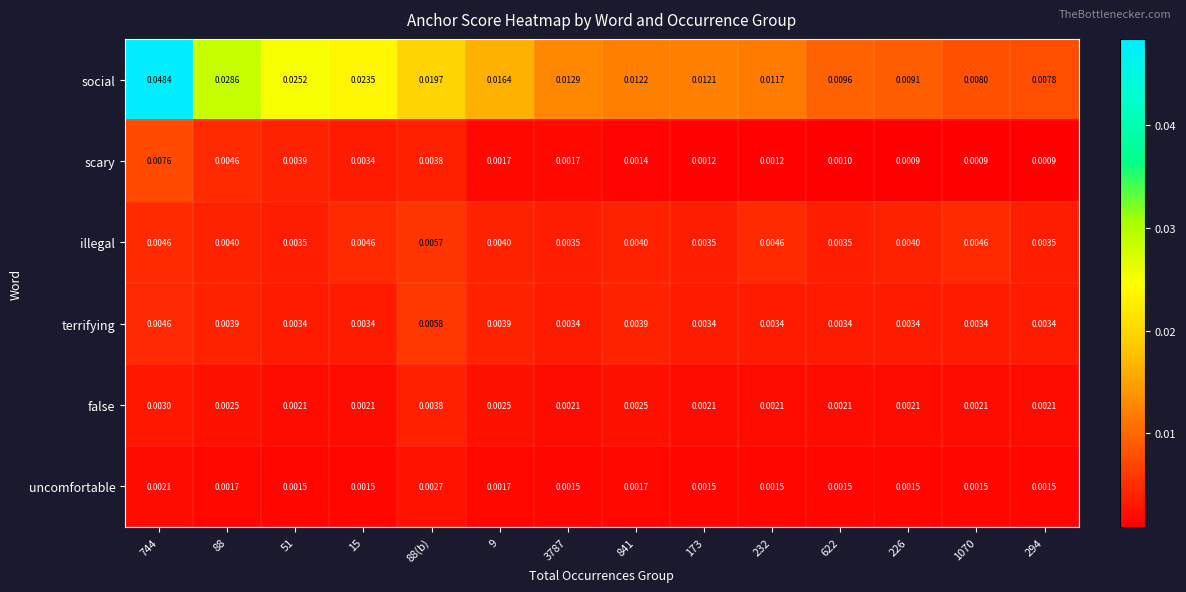

Which series has the largest total across all categories?

social